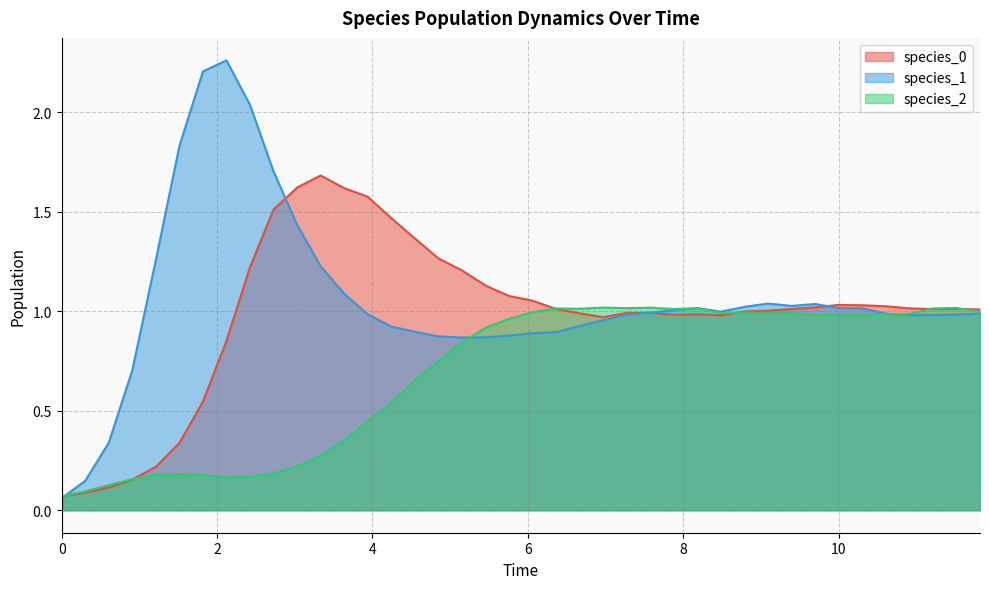

What is the value of the species_1 point at the 36th from the left?

1.0